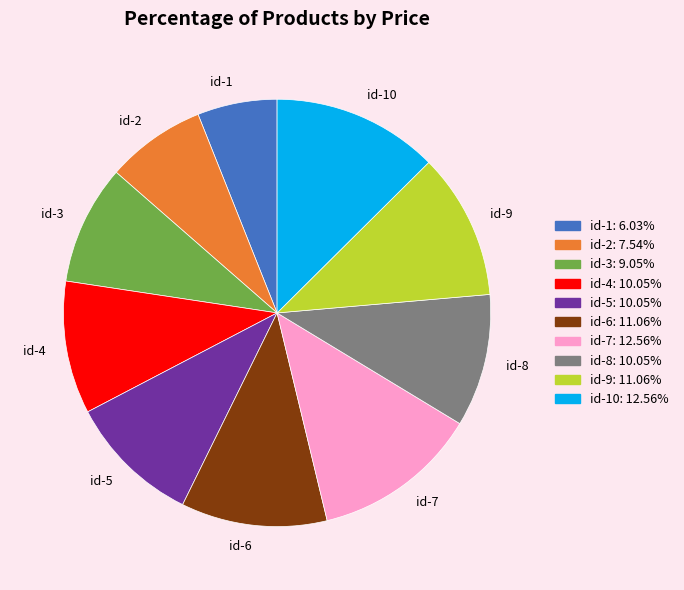

Combined, do id-3 and id-6 account for over 50%?

No